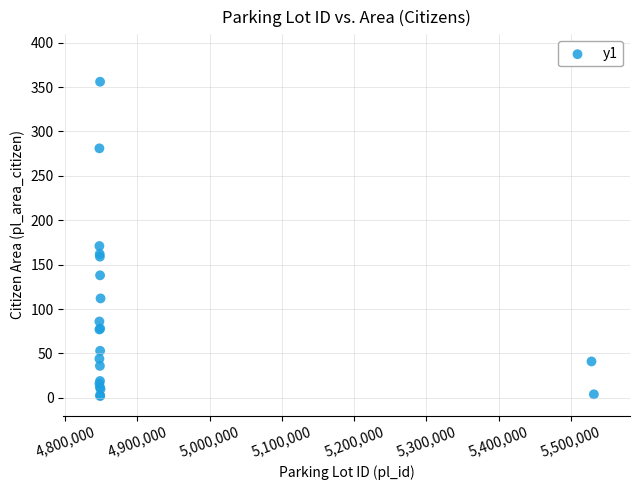

What Y value in the scatter plot is closest to 179?

171